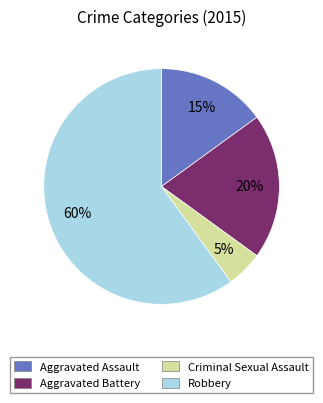

How many segments does this pie chart have?

4